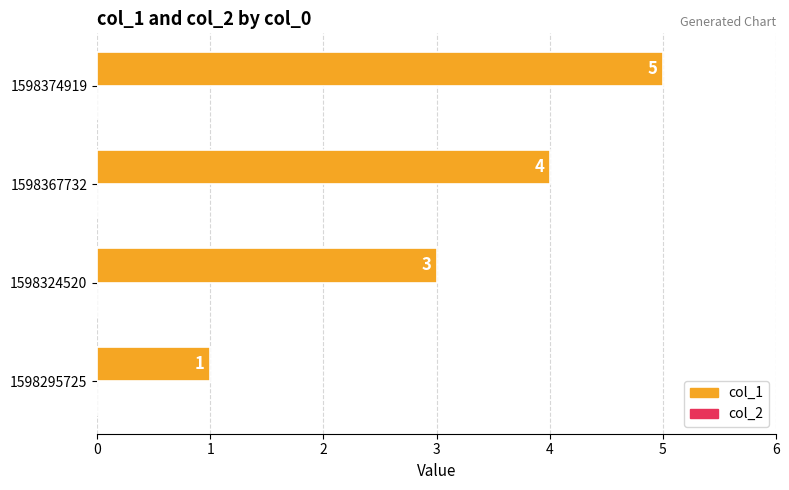

What is the difference between the maximum and minimum values?

4